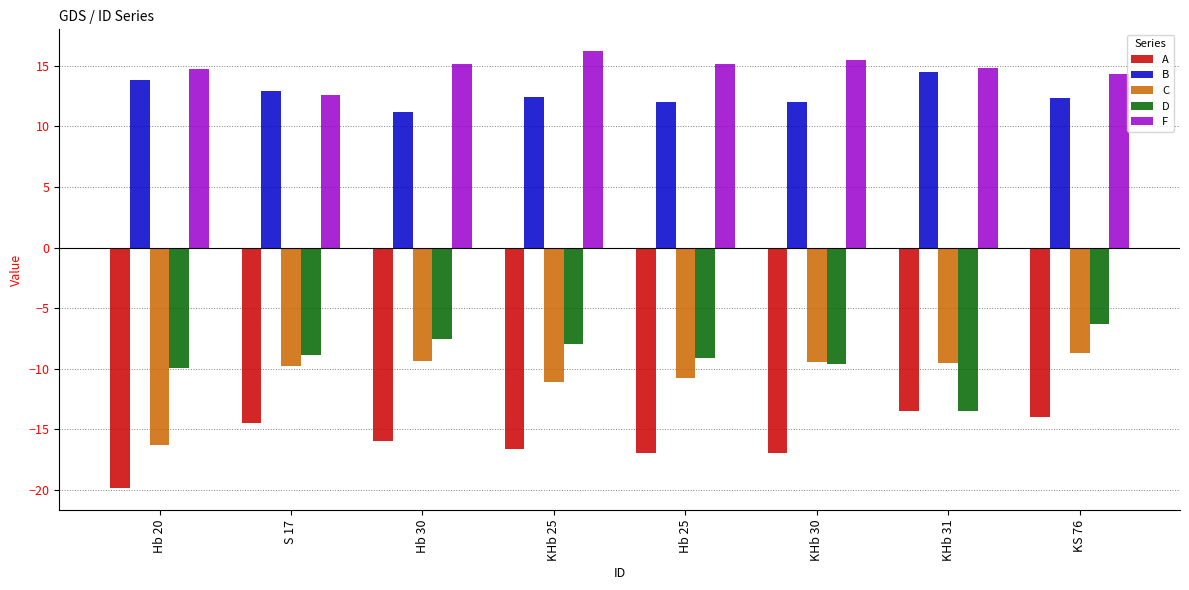

Is it true that D equals -6.0 at S 17?

False